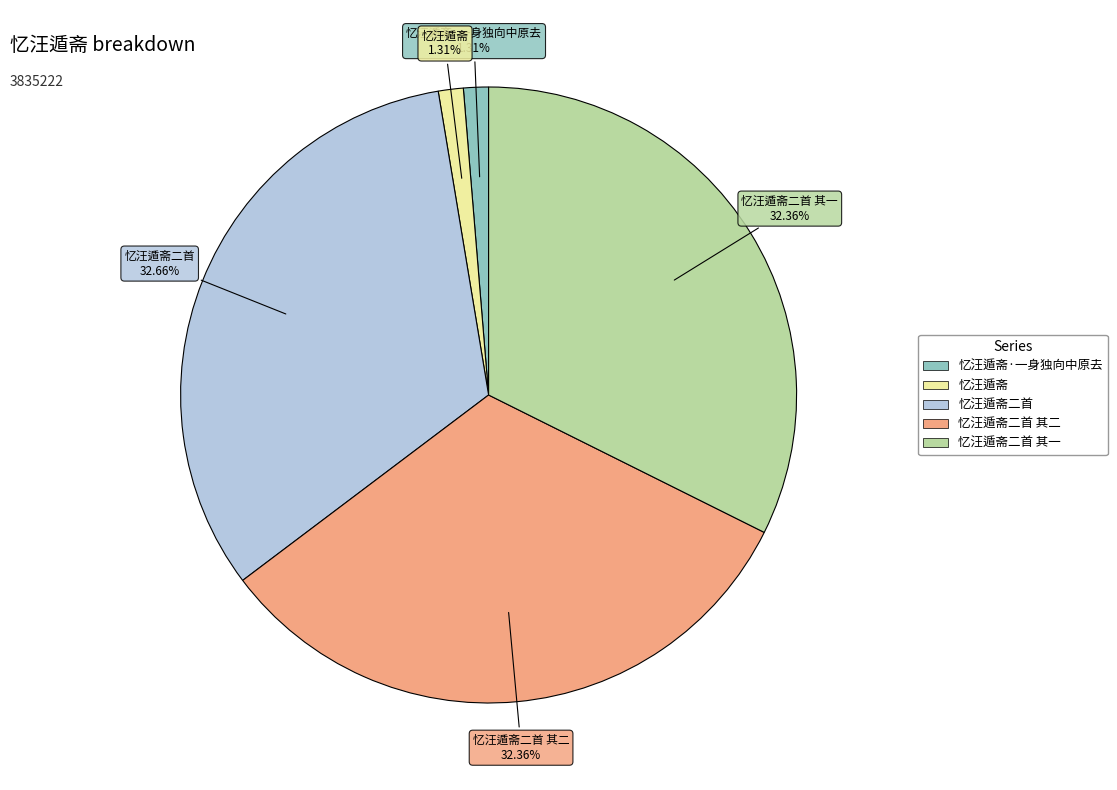

To the nearest percent, what is the difference between the largest and smallest slice percentages?

31%